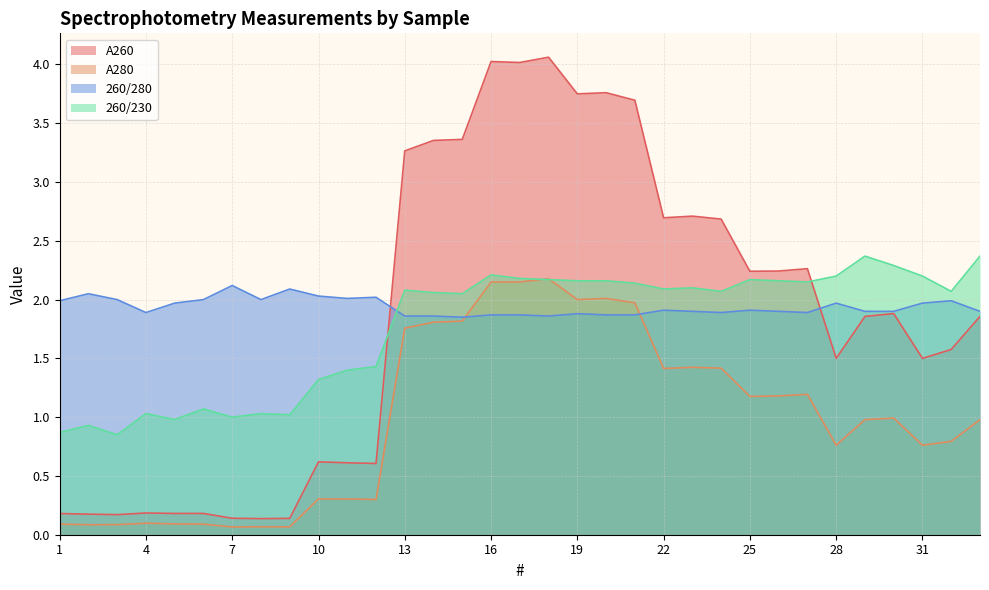

Which has a higher value, 25 or 5?

25